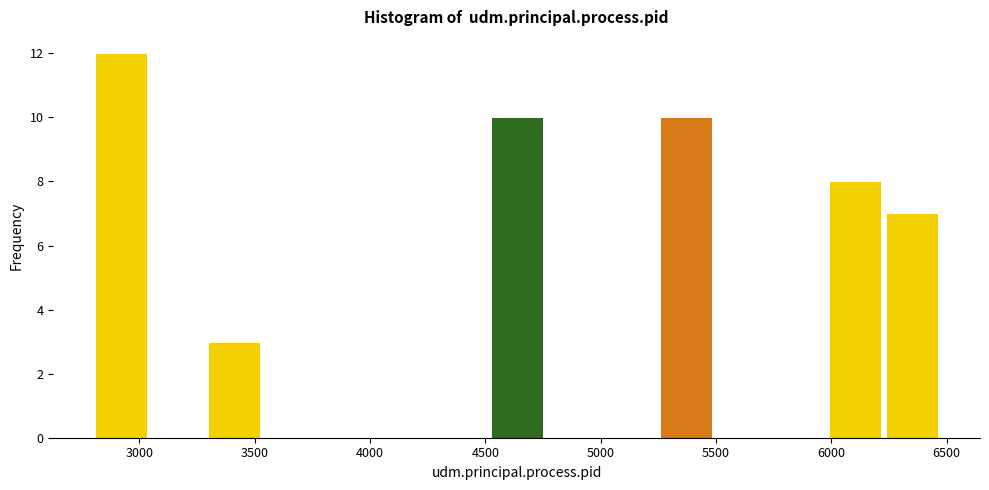

Reading left to right, transcribe this chart: for each bar, give the range it covers on the x-axis and its height. Neither the bar edges nor the heights are printed on the chart, so give them approximately, as read against the axes.

2800 to 3050: 12
3050 to 3300: 0
3300 to 3550: 3
3550 to 3800: 0
3800 to 4000: 0
4000 to 4250: 0
4250 to 4500: 0
4500 to 4750: 10
4750 to 5000: 0
5000 to 5250: 0
5250 to 5500: 10
5500 to 5750: 0
5750 to 6000: 0
6000 to 6250: 8
6250 to 6450: 7